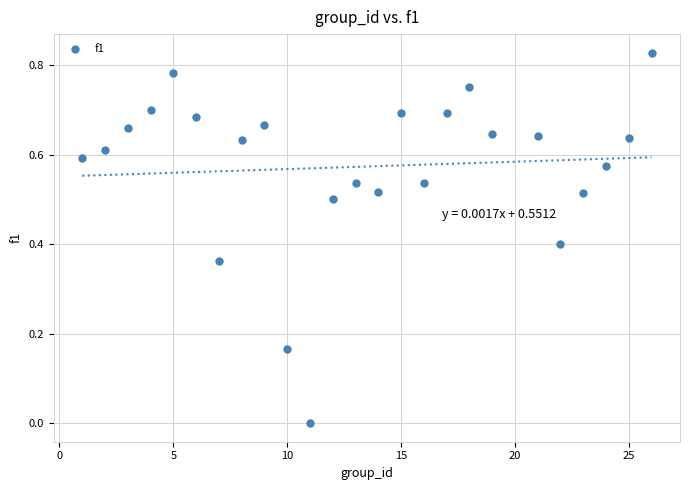

What is the range of X values (max minus min)?

25.0